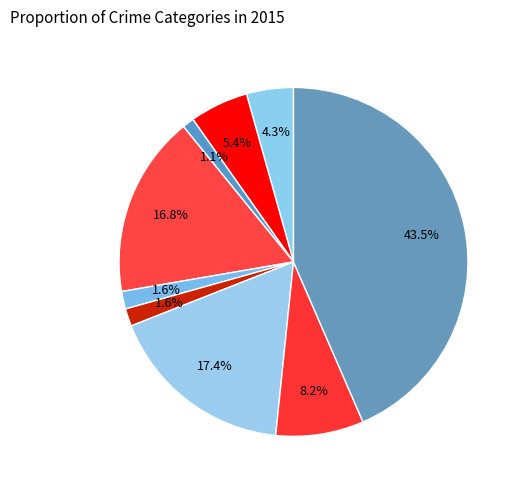

How many slices are in this pie chart?

9